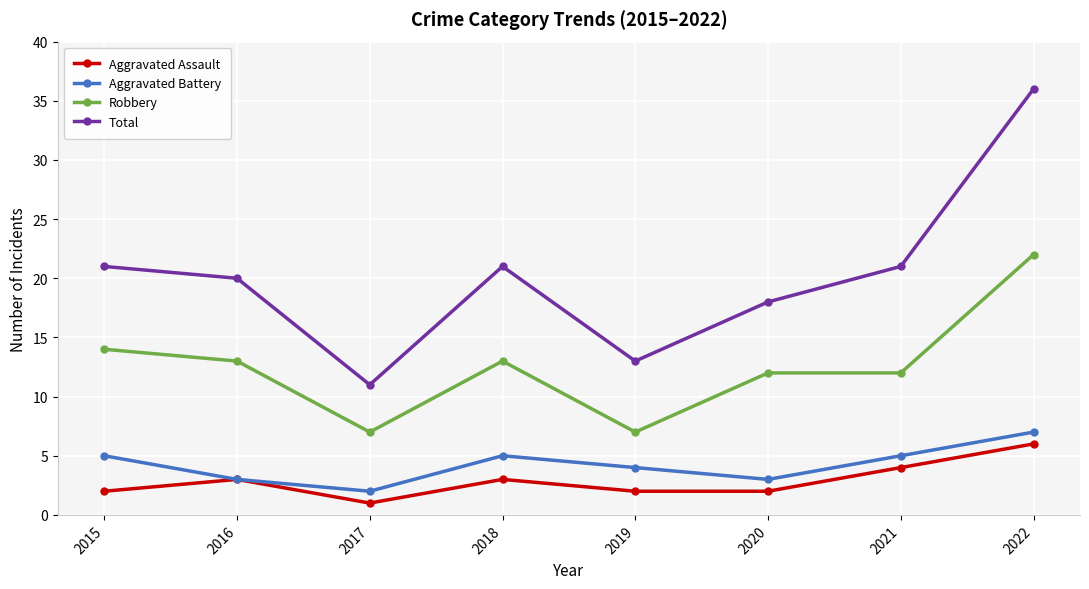

True or false: Total has a value of 36 at 2022.

True